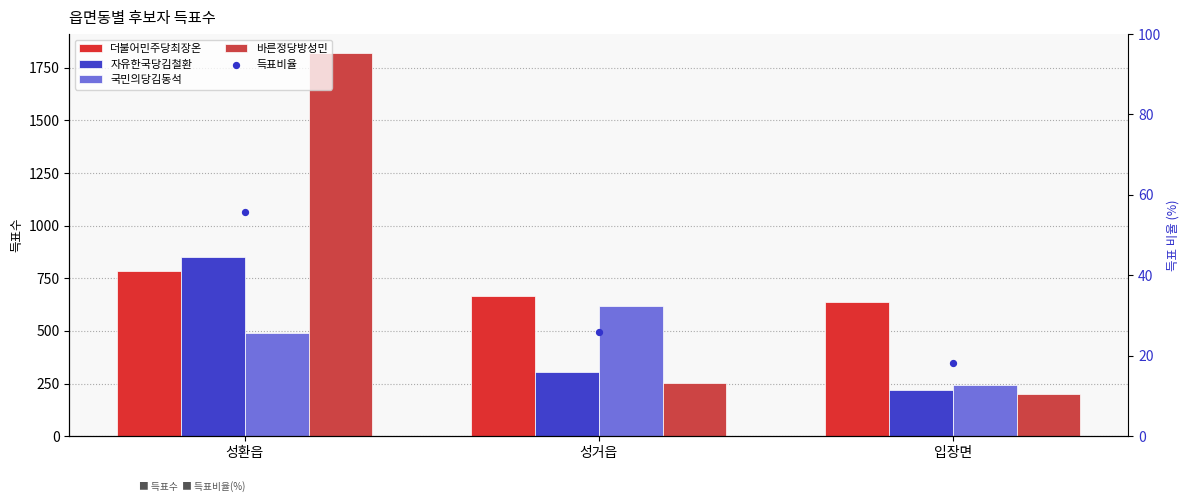

What are all the series names shown in the legend?

더불어민주당최장온, 자유한국당김철환, 국민의당김동석, 바른정당방성민, 득표비율